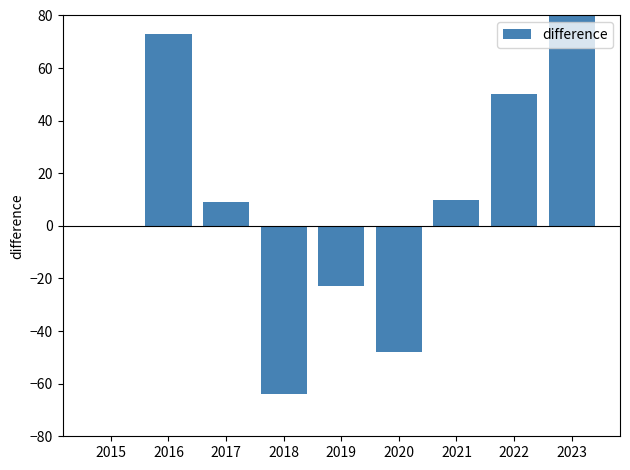

What is the value of the 4th bar from the left?

-64